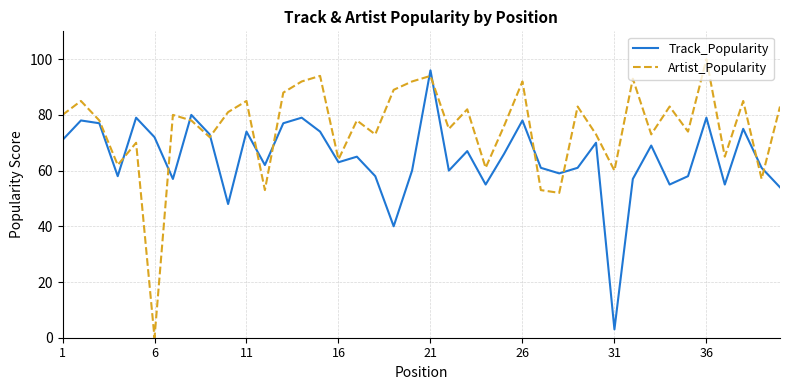

Does the chart display data point markers on the line(s)?

No